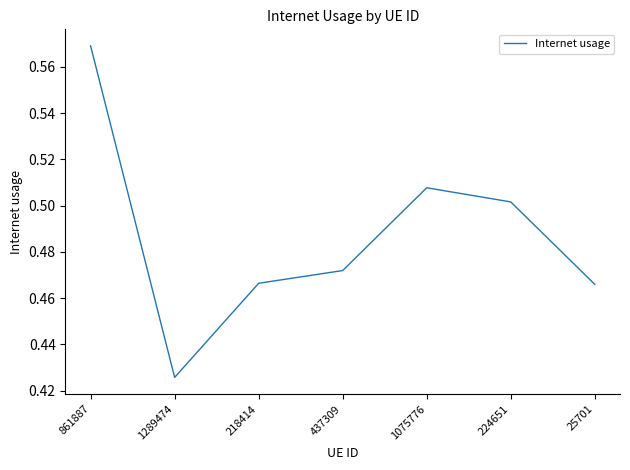

Where is the first local minimum?

1289474